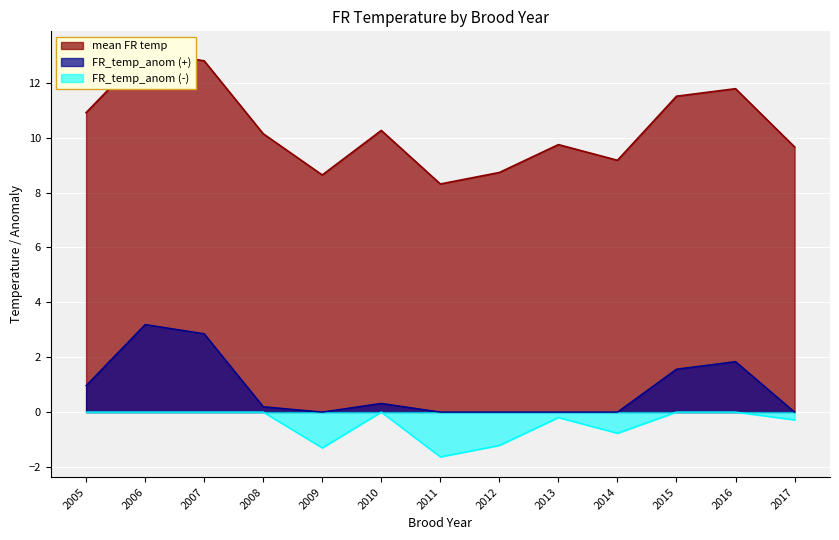

How many points are higher than both their immediate neighbors (excluding endpoints)?

4